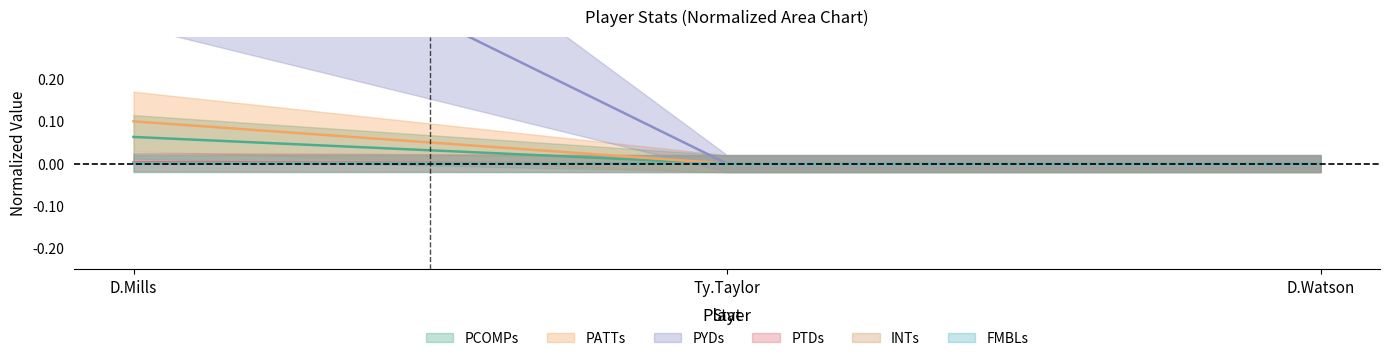

How many lines are shown in the chart?

6